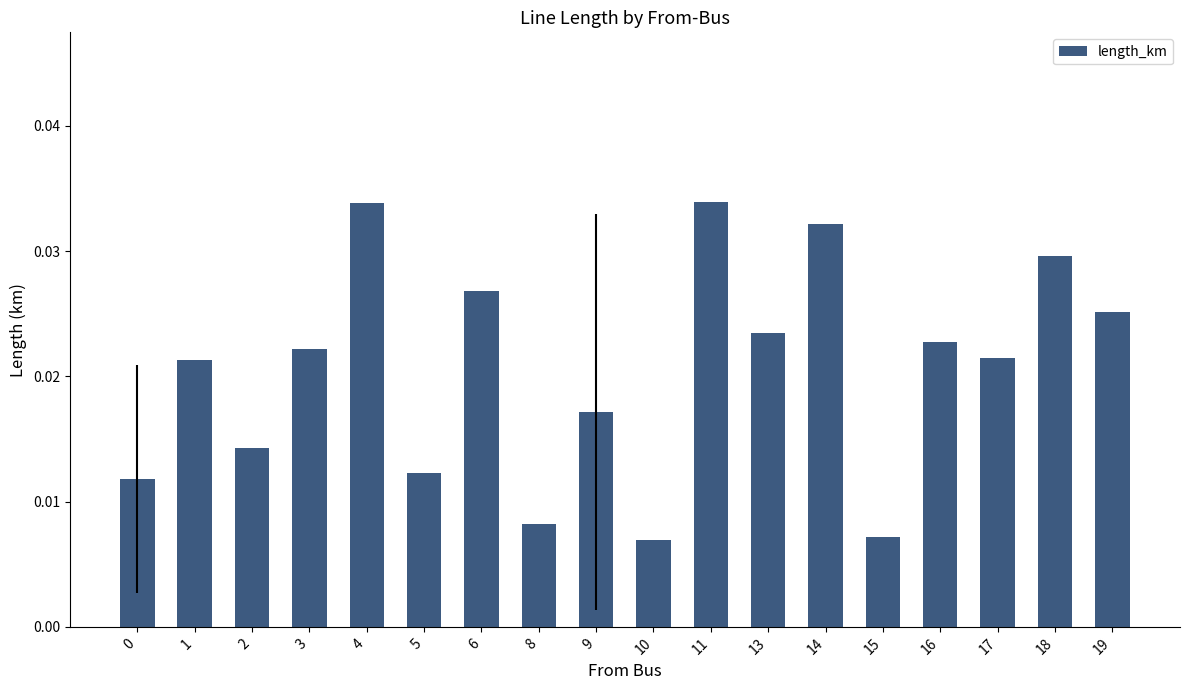

What is the sum of all values?

0.4